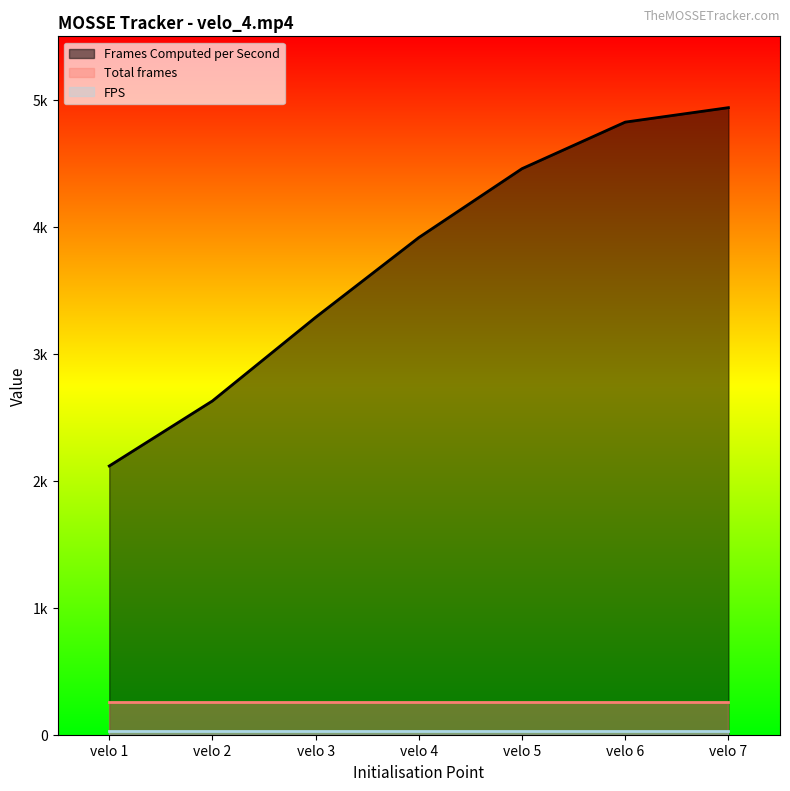

What value does the FPS series have at velo 4?

30.0